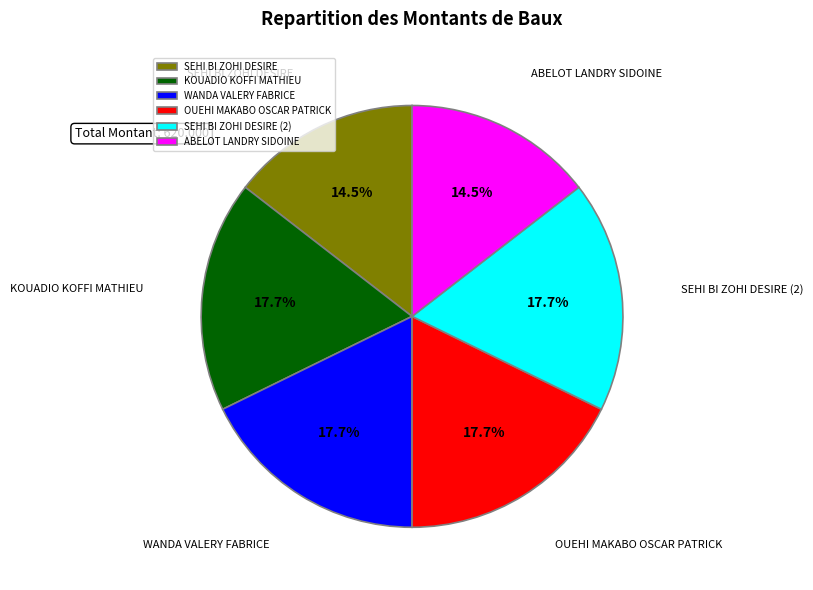

Do SEHI BI ZOHI DESIRE and ABELOT LANDRY SIDOINE together represent more than half of the pie?

No